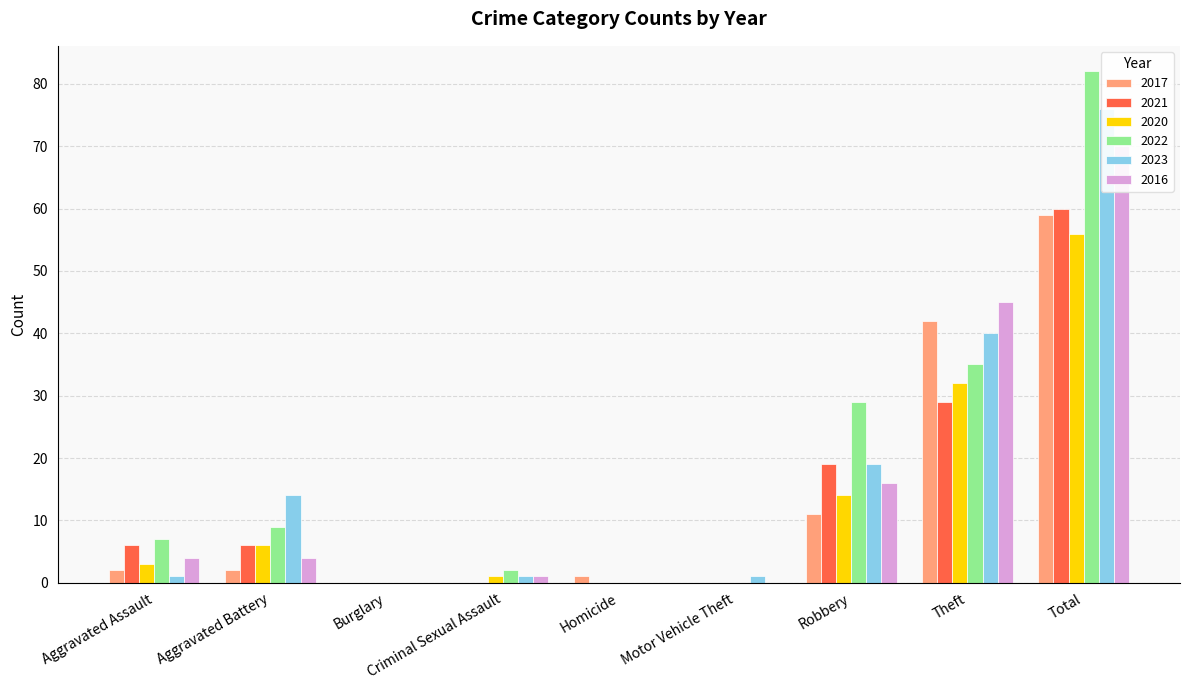

The value of 2017 at Total is 59. True or false?

True